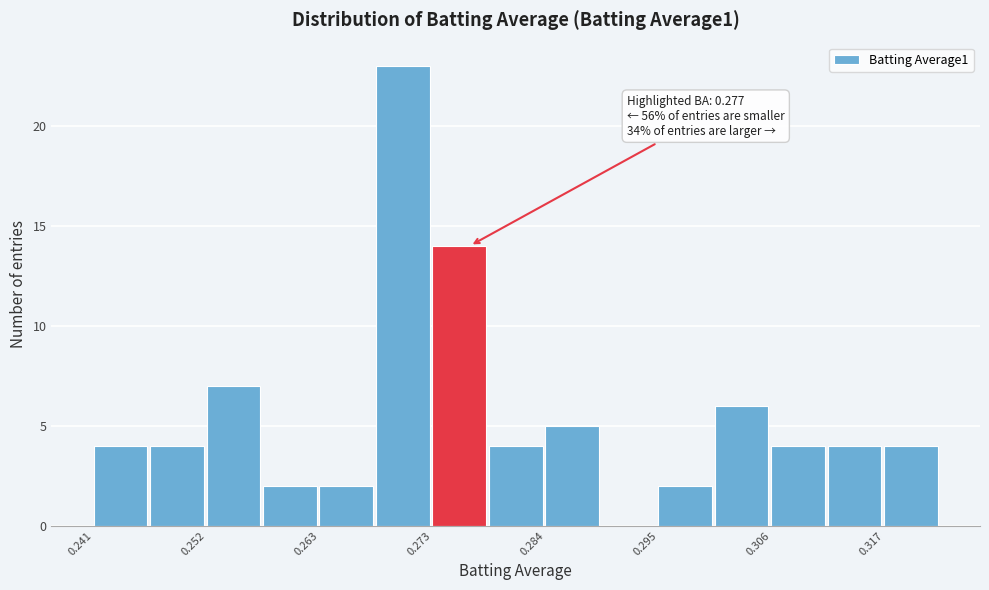

Read against the x-axis, roughly where is the centre of the tallest bar?

0.270